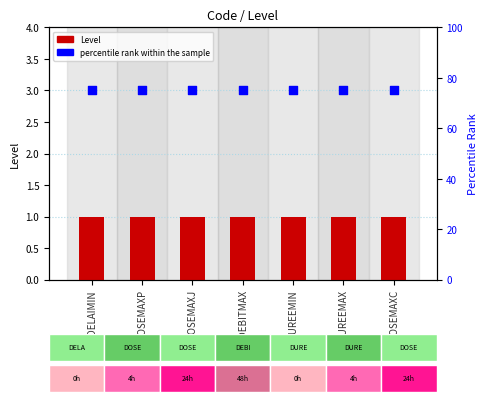

Which series has the largest Y range (max minus min)?

Level